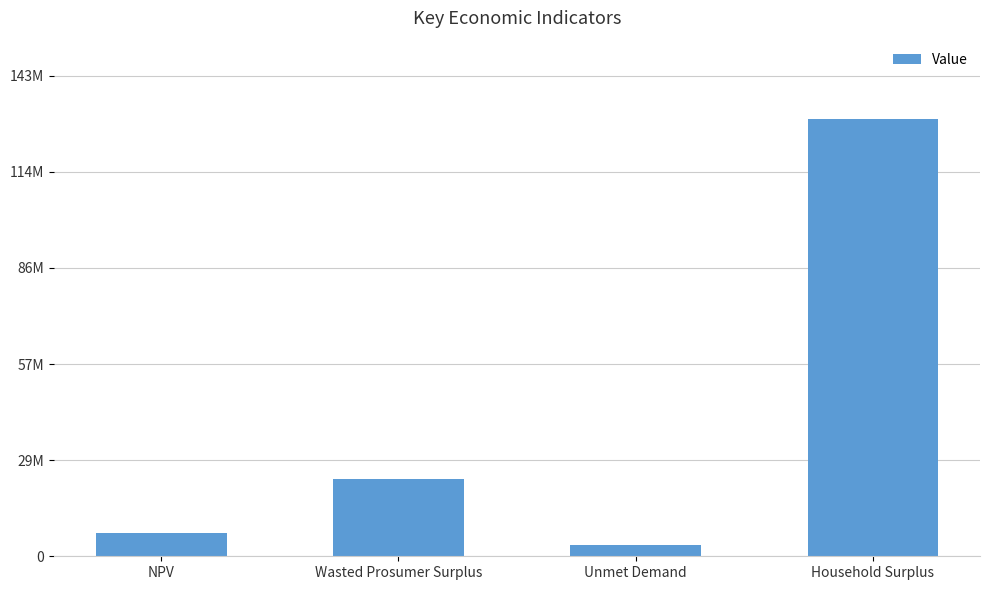

Are the bars grouped side by side (vs. stacked)?

No